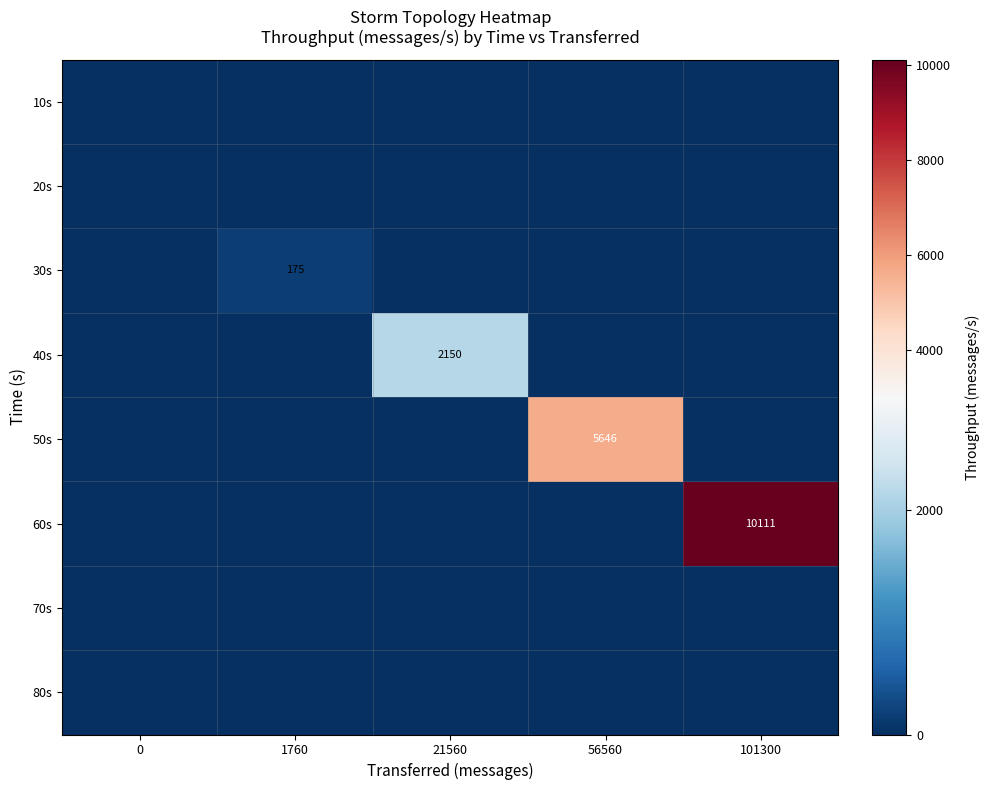

Count the number of categories in the chart.

5